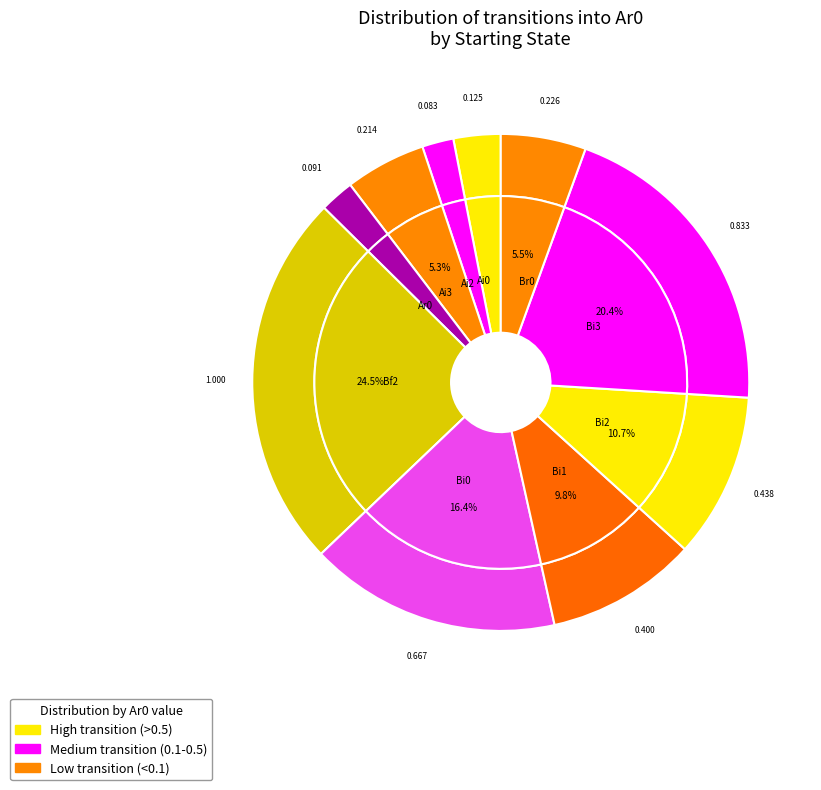

Is Bi1 the majority of the pie?

No